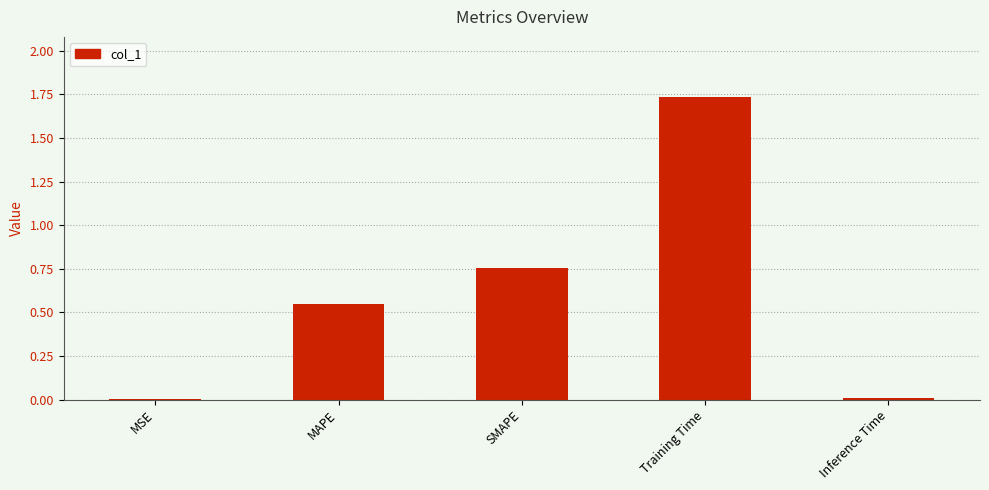

At which category does the chart reach its peak across all series?

Training Time